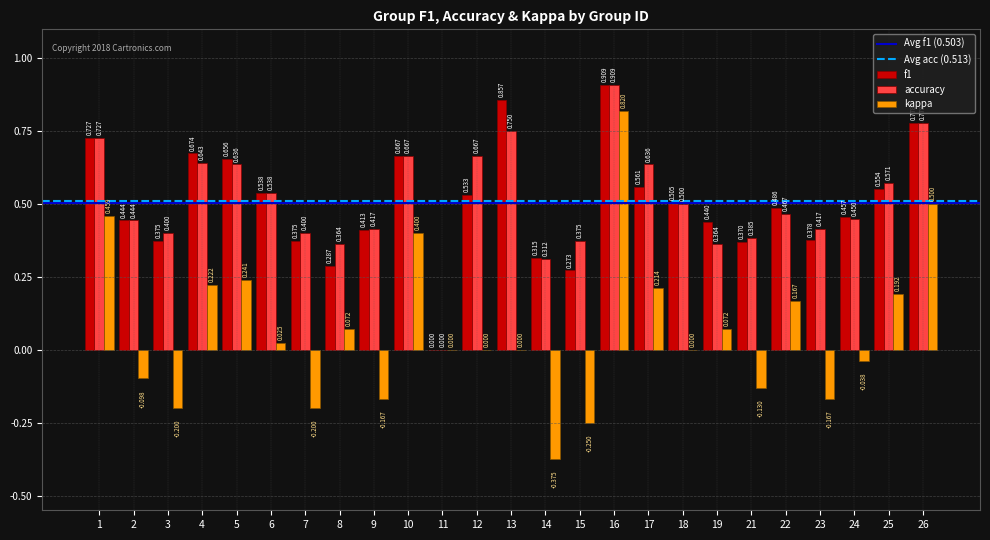

Which series has the largest range (max minus min)?

kappa